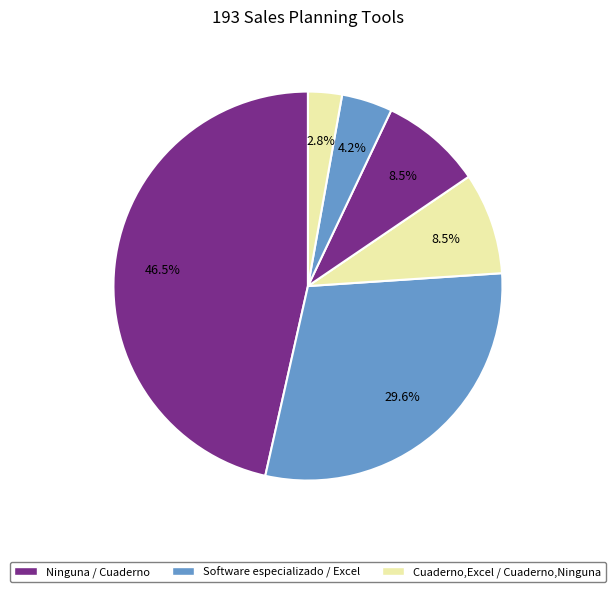

How many segments does this pie chart have?

6